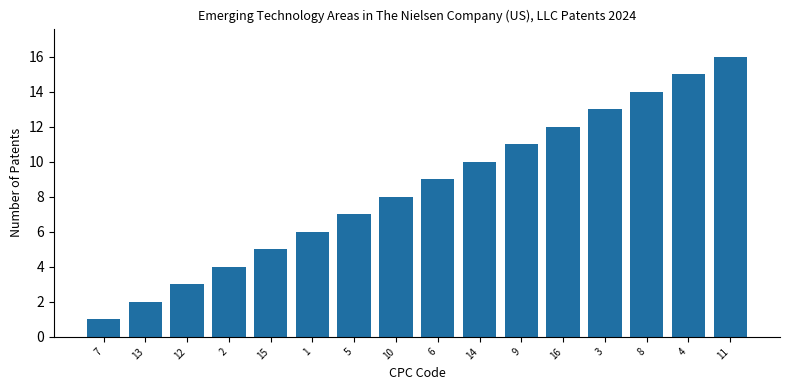

What is the sum of all values?

136